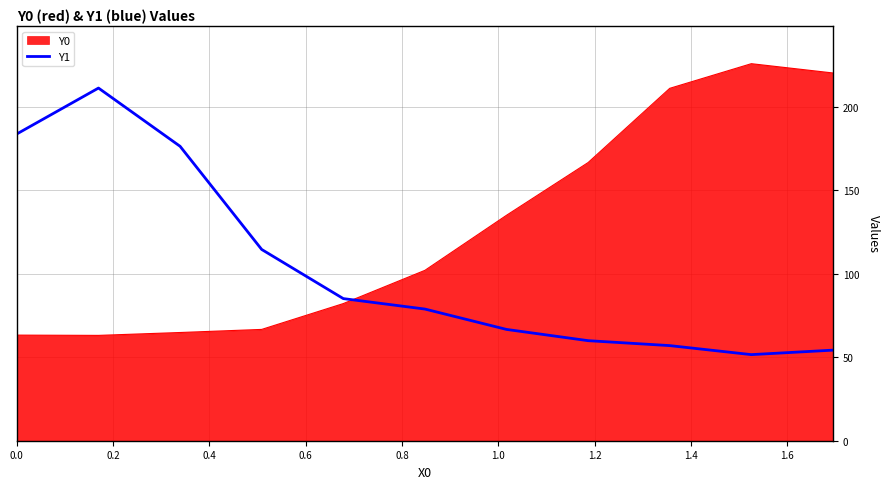

What is the maximum value shown in the chart?

225.8